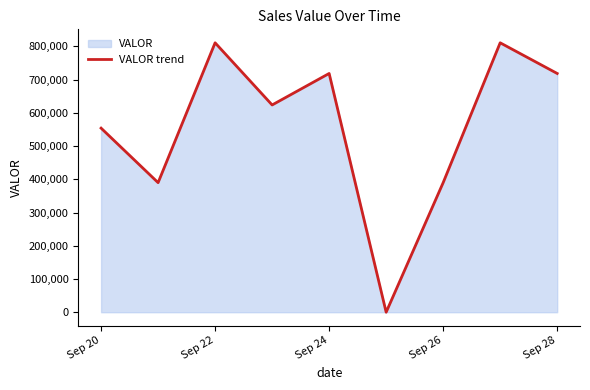

What is the ratio of the value at Sep 28 to the value at Sep 20?

1.3